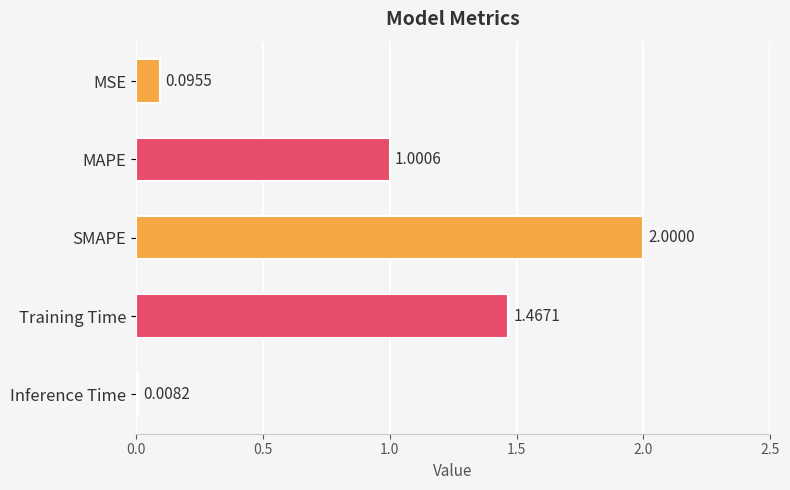

What is the sum of the values at Training Time and MAPE?

2.5